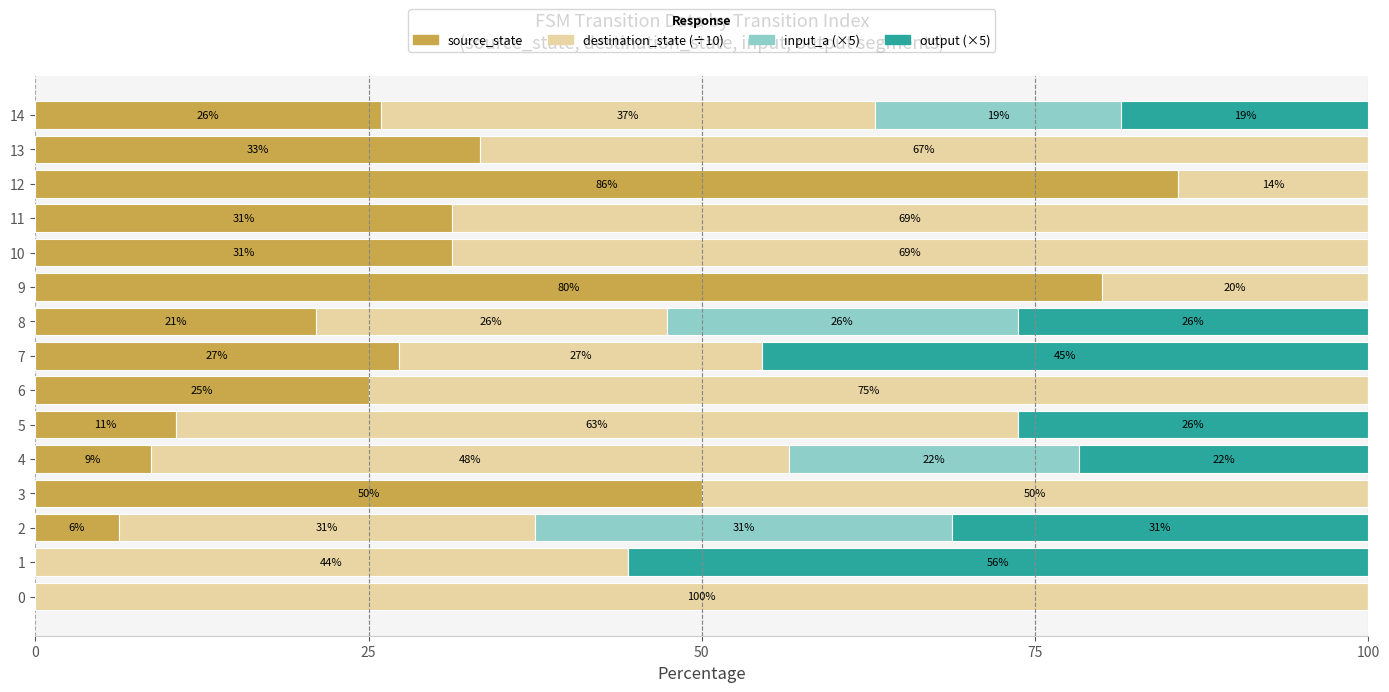

What is the total value across all series at 13?

100.0